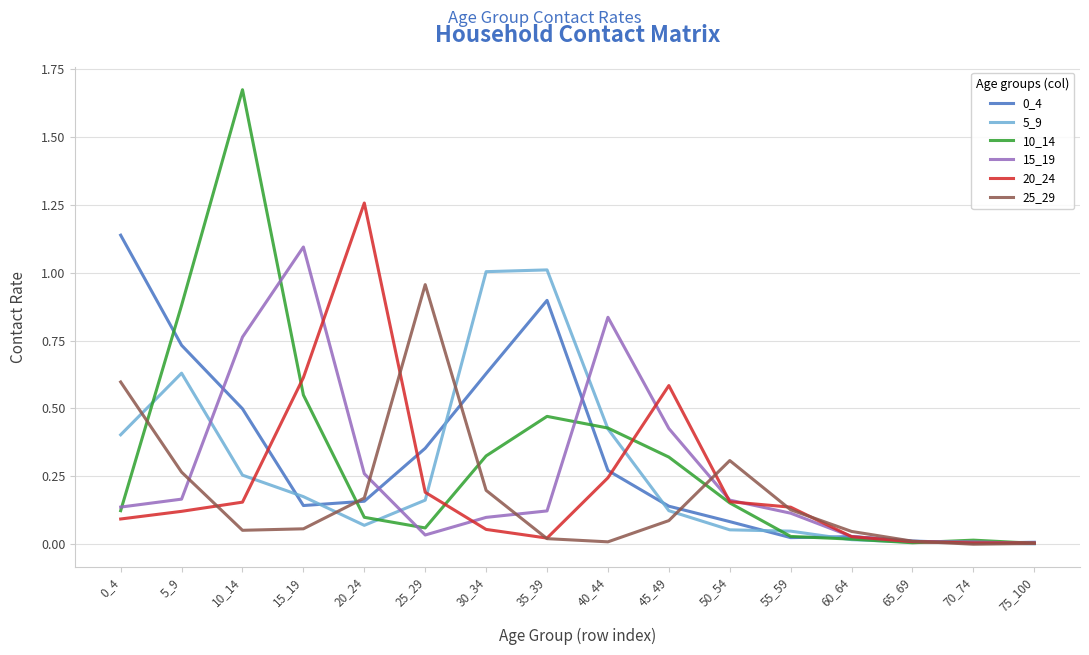

At how many categories does at least one series exceed 0?

16